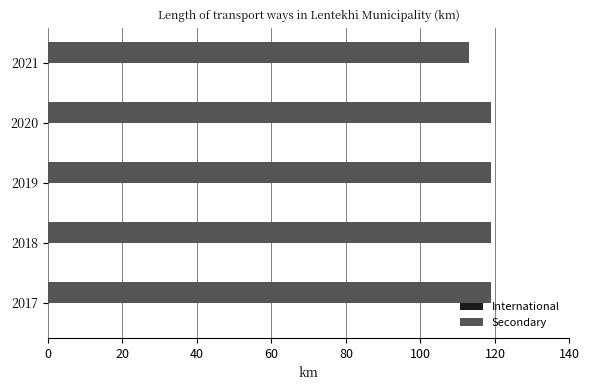

The chart shows a value of 188 at 2021. True or false?

False